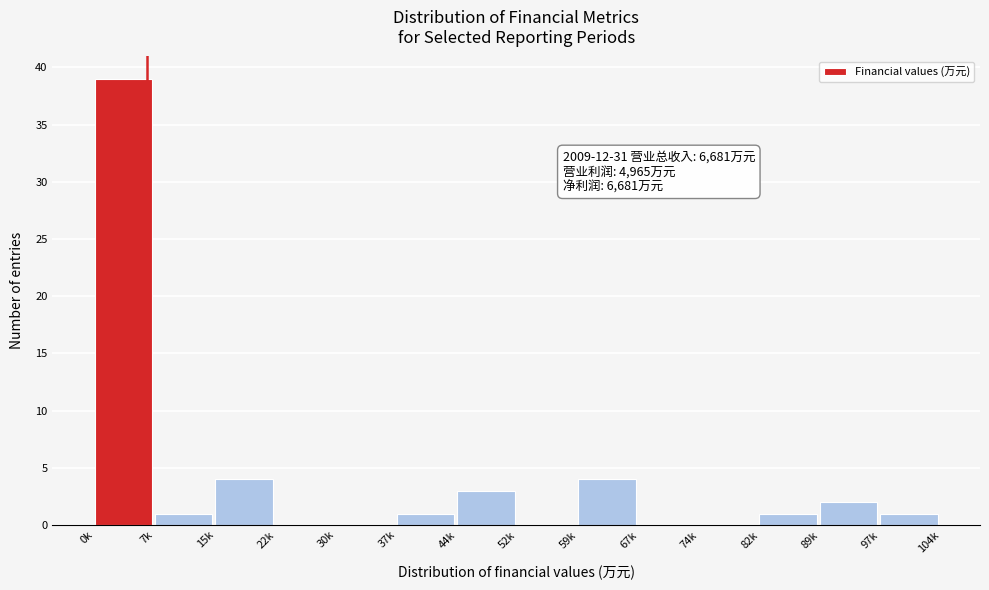

Reading right to left, transcribe all the data shown in this chart.

97k=1	89k=2	82k=1	74k=0	67k=0	59k=4	52k=0	44k=3	37k=1	30k=0	22k=0	15k=4	7k=1	0k=39